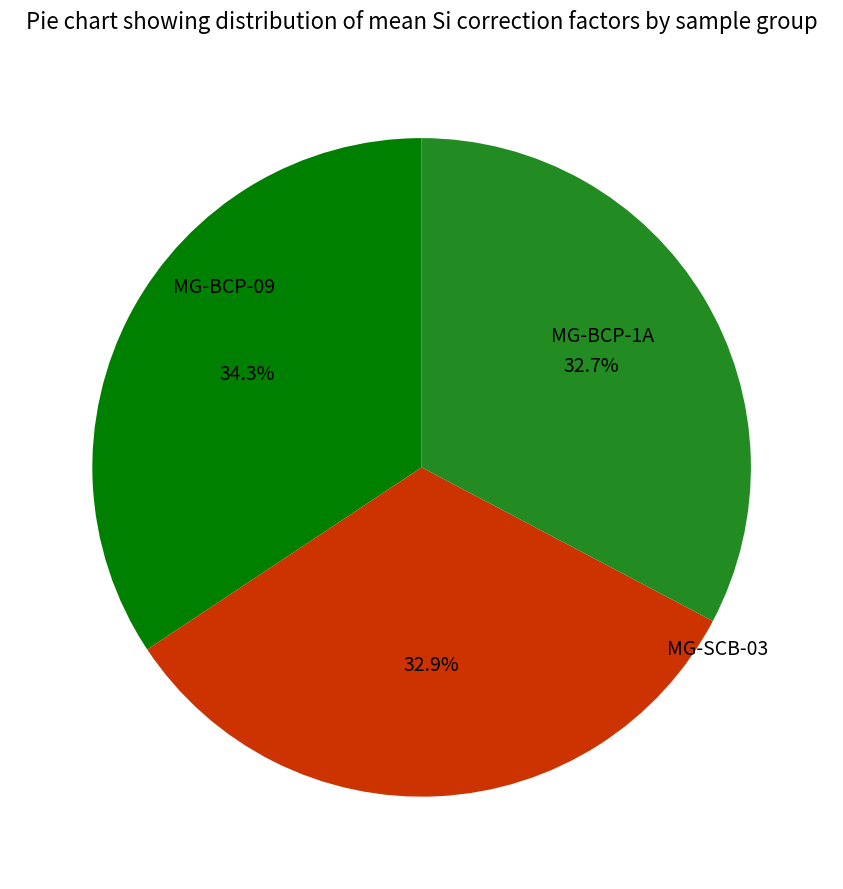

Is it true that MG-SCB-03 is 40% of the pie?

False